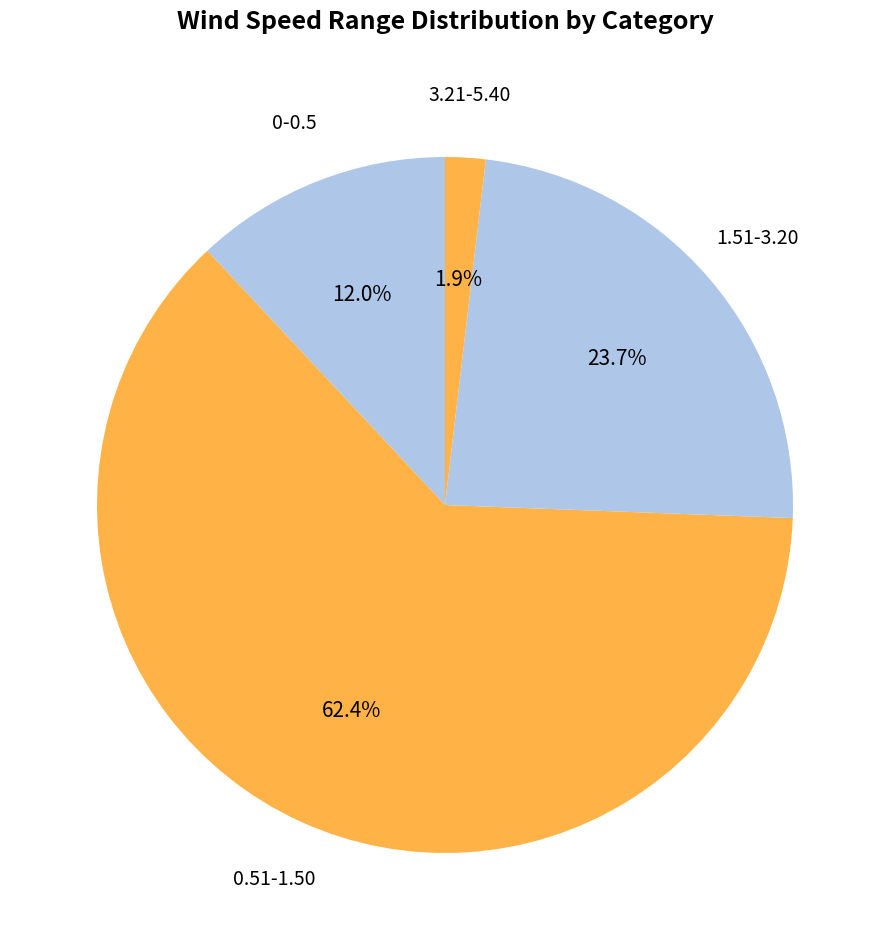

How many slices are in this pie chart?

4